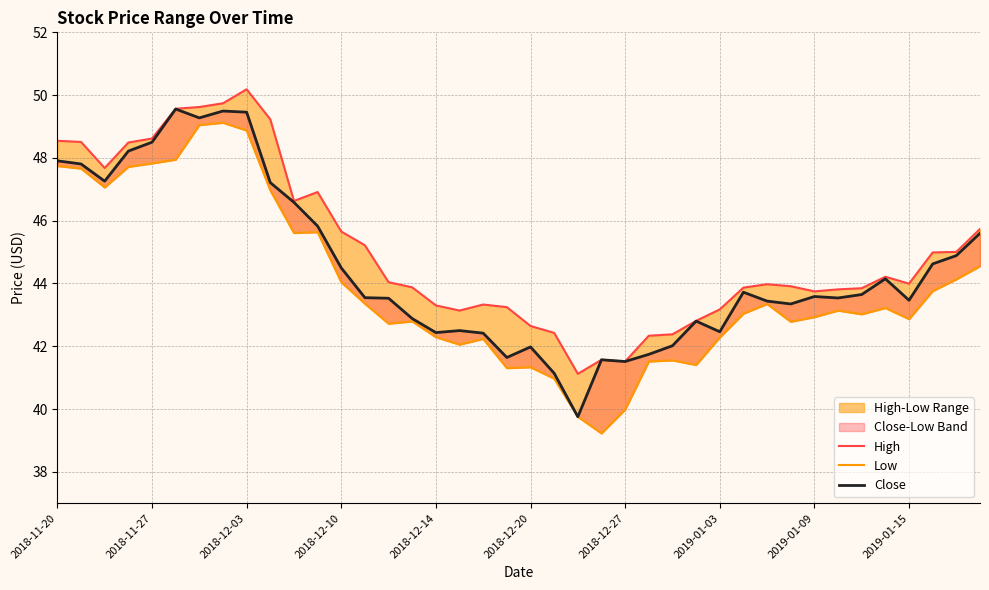

The High series shows 45.2 at 13. True or false?

True